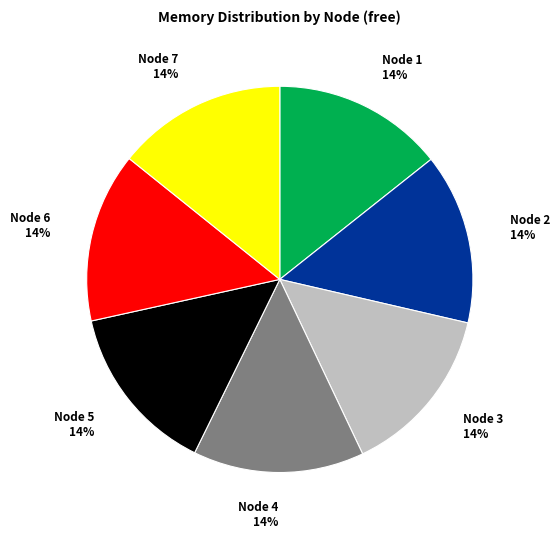

Is the sum of Node 4 and Node 7 greater than half?

No